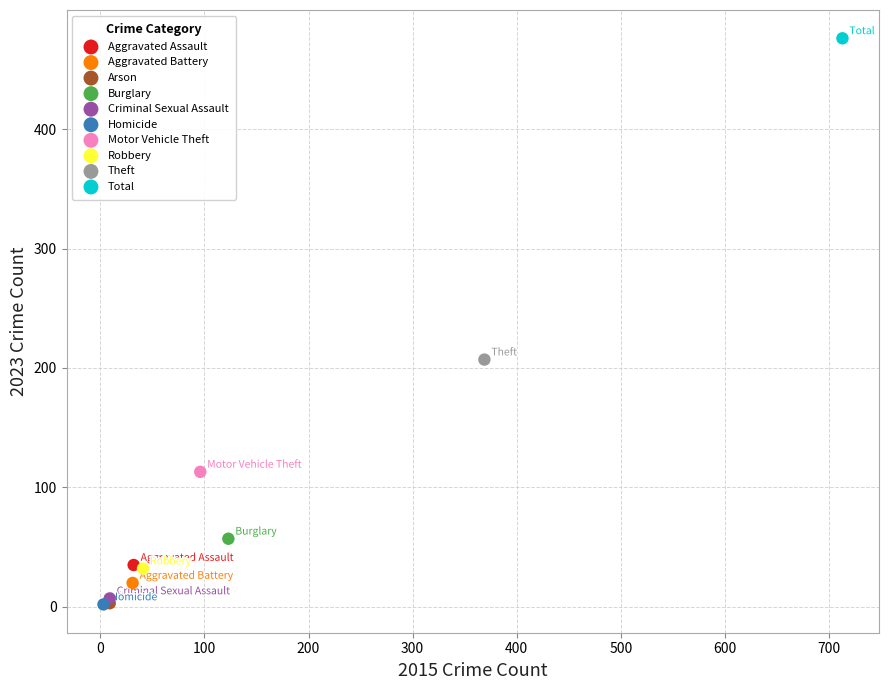

What are all the series names shown in the legend?

Aggravated Assault, Aggravated Battery, Arson, Burglary, Criminal Sexual Assault, Homicide, Motor Vehicle Theft, Robbery, Theft, Total